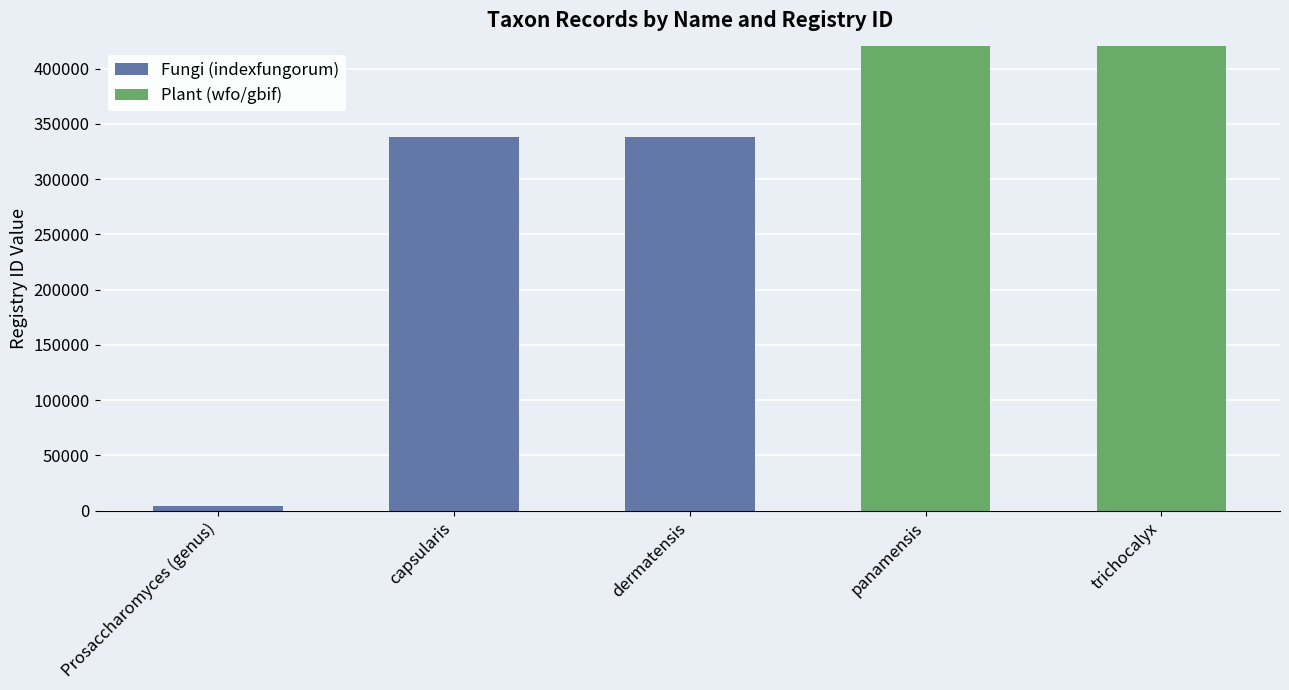

What is the sum of all Fungi (indexfungorum) values?

679602